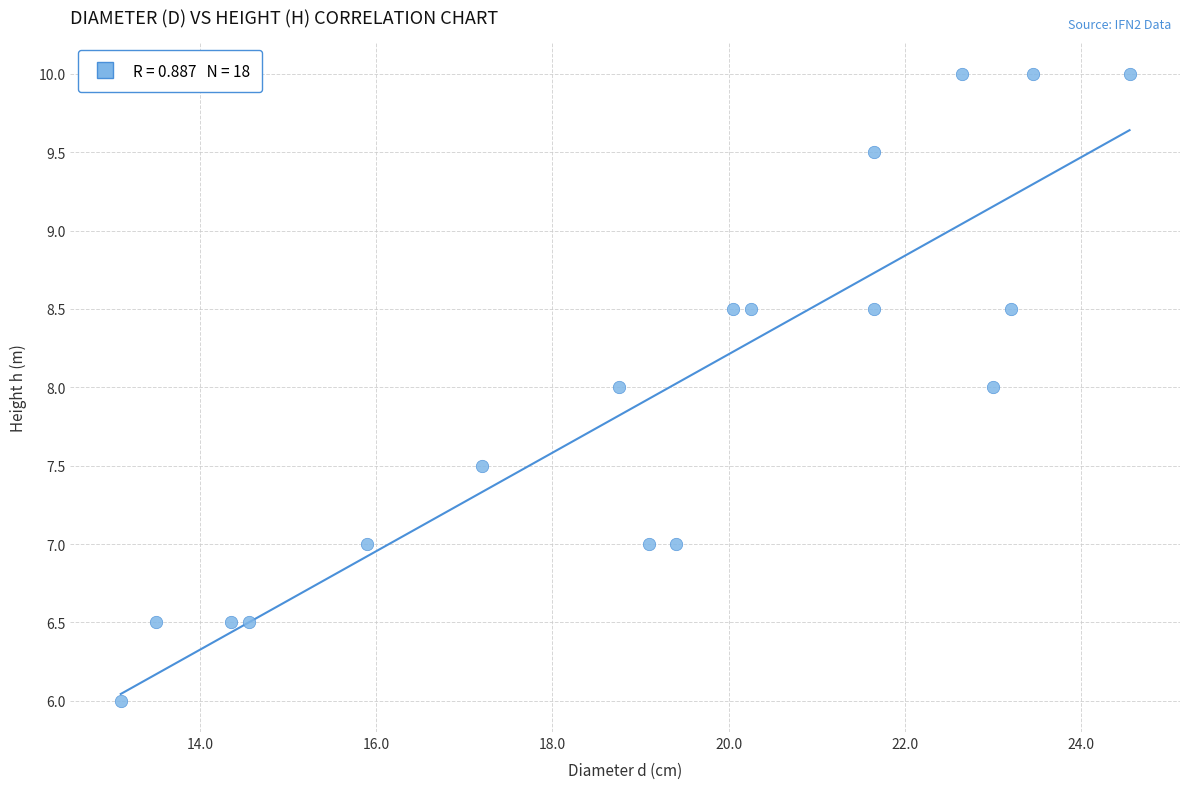

What is the range of X values (max minus min)?

11.5